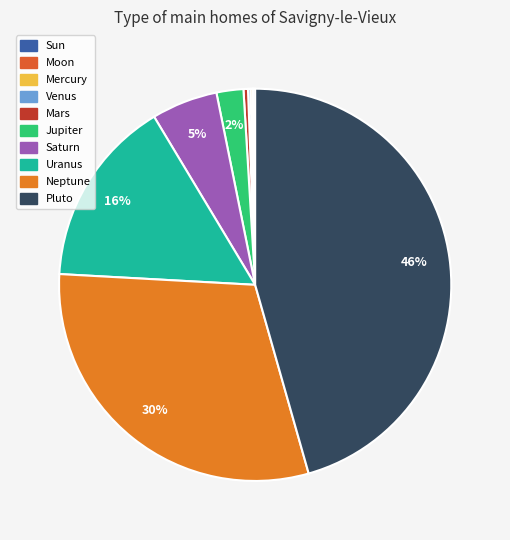

Approximately how many times larger is the value at Neptune compared to Saturn?

5.6